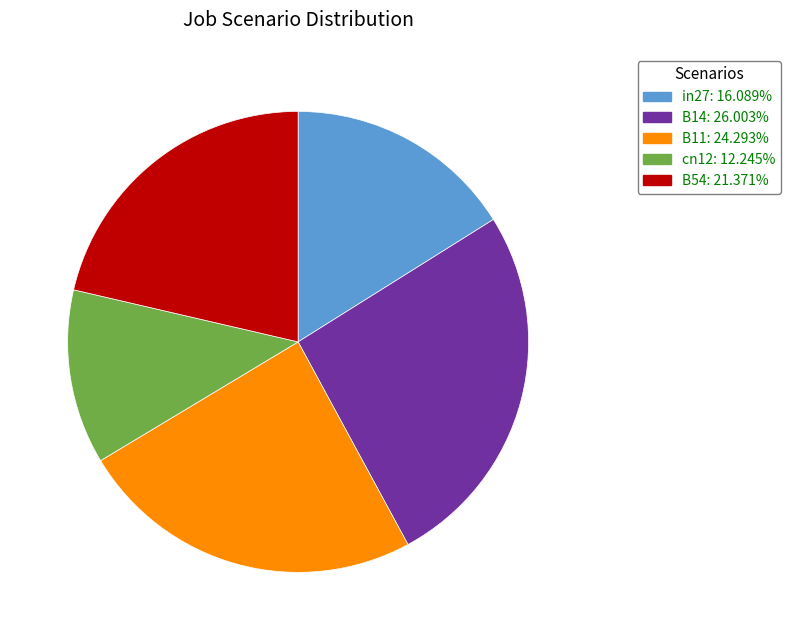

Is there any slice that represents more than half of the pie?

No